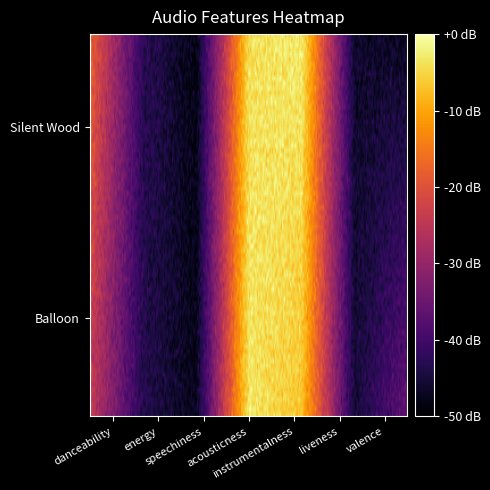

The Silent Wood series shows 0.1 at liveness. True or false?

True